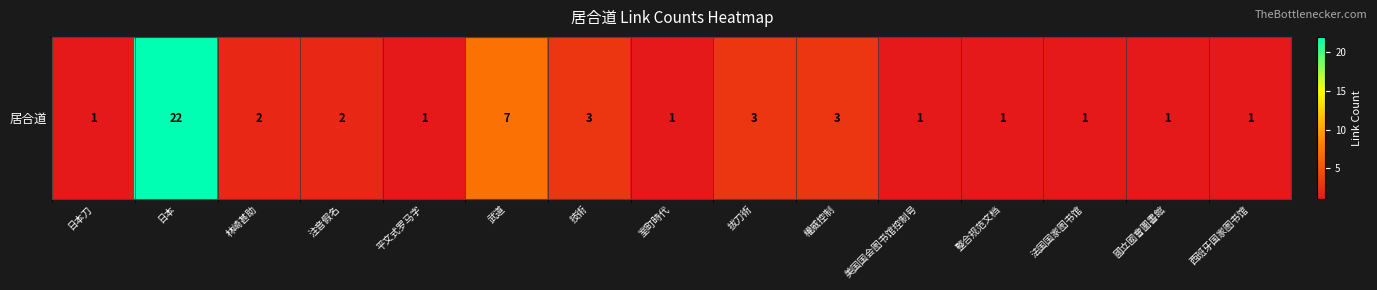

Reading right to left, list all the values displayed in this chart.

1	1	1	1	1	3	3	1	3	7	1	2	2	22	1